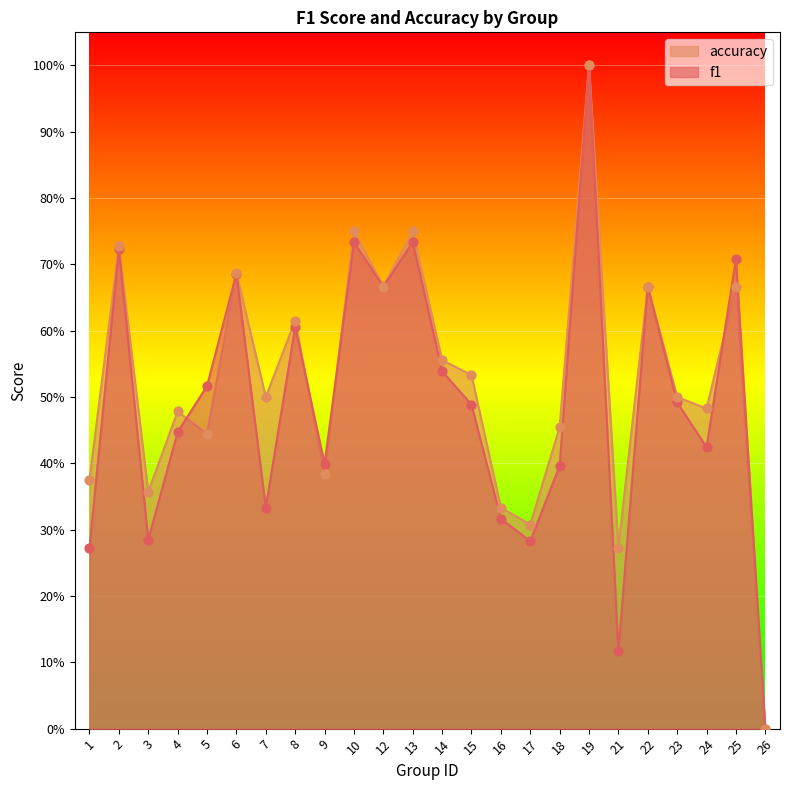

Which series reaches the maximum Y coordinate?

f1